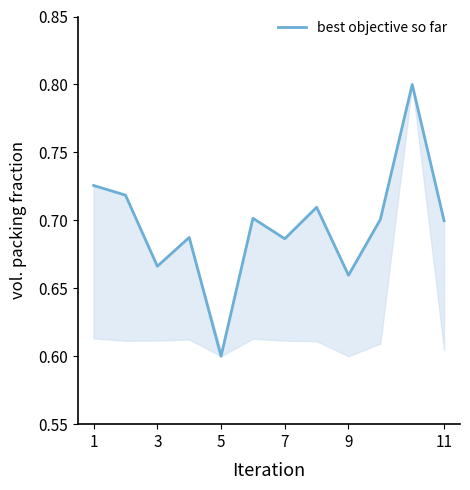

How many lines are shown in the chart?

1